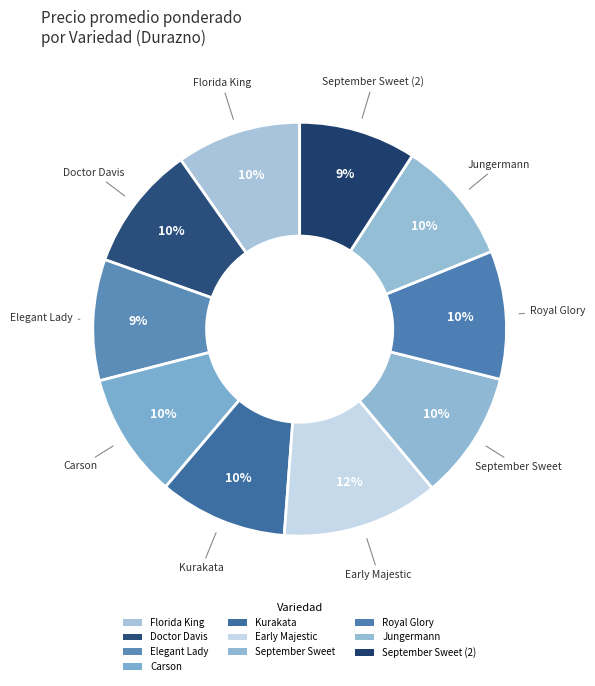

How many segments does this pie chart have?

10